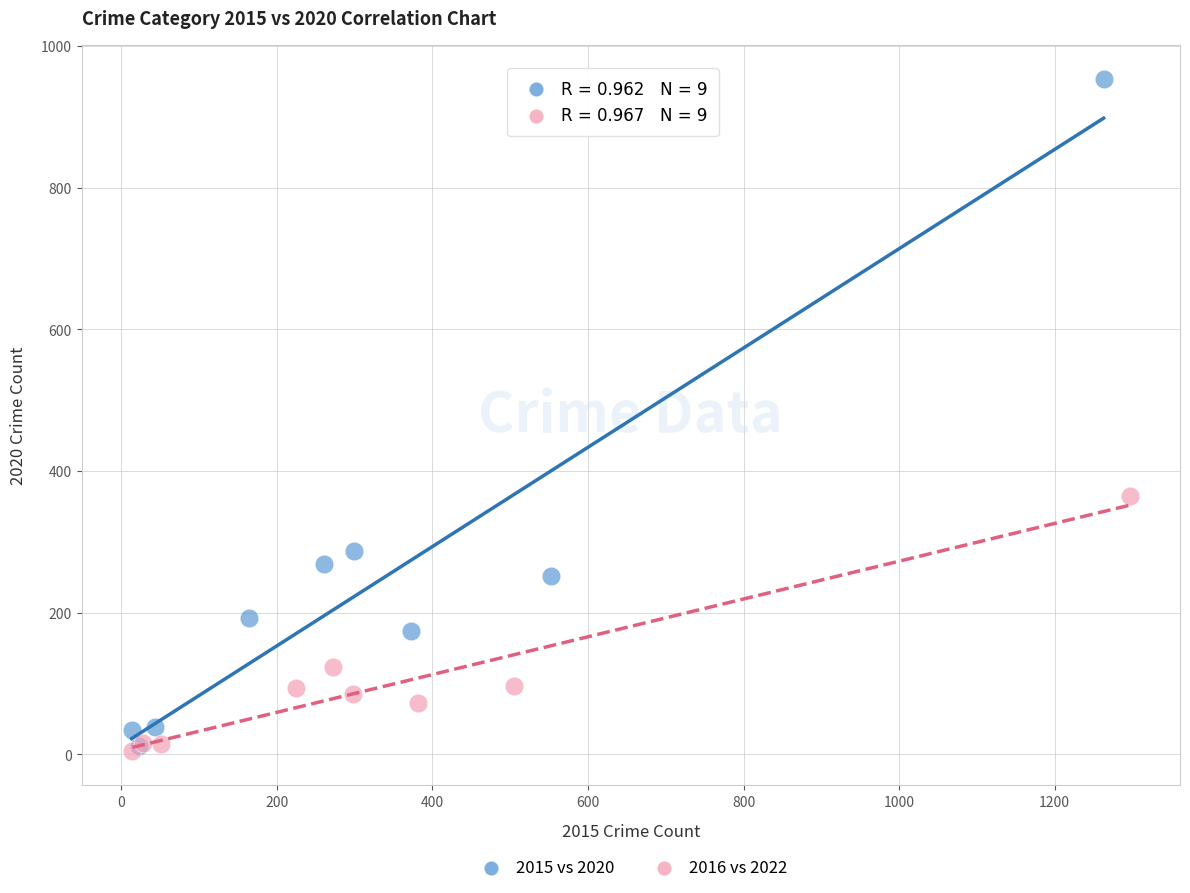

Which series has the widest spread of Y values?

2015 vs 2020